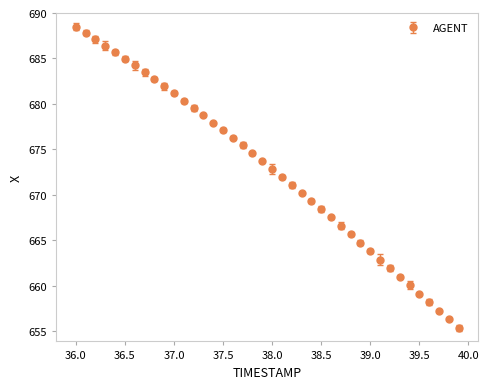

What is the sum of all values?

26912.5